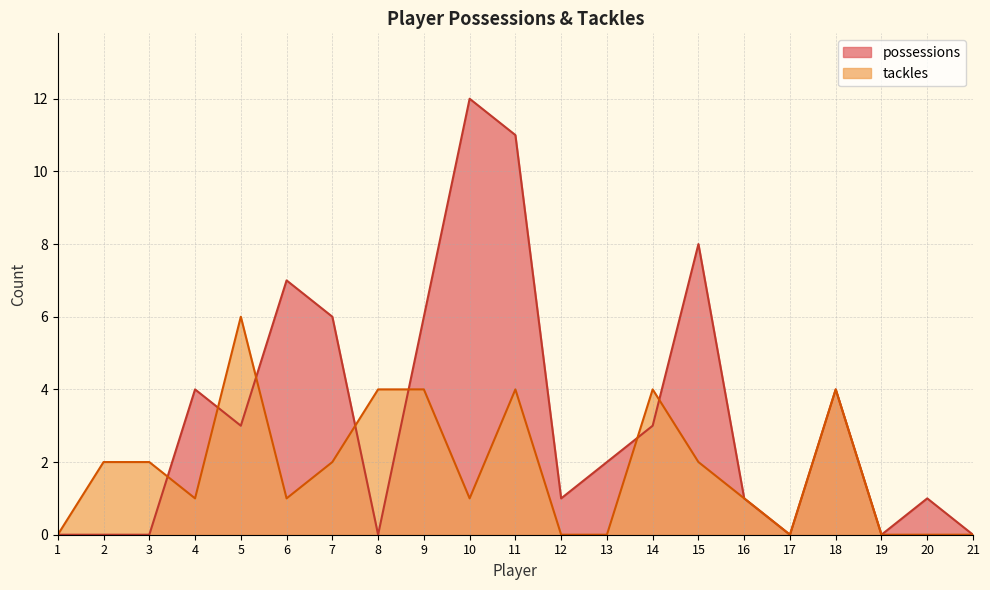

At which category does tackles reach its first local valley?

4